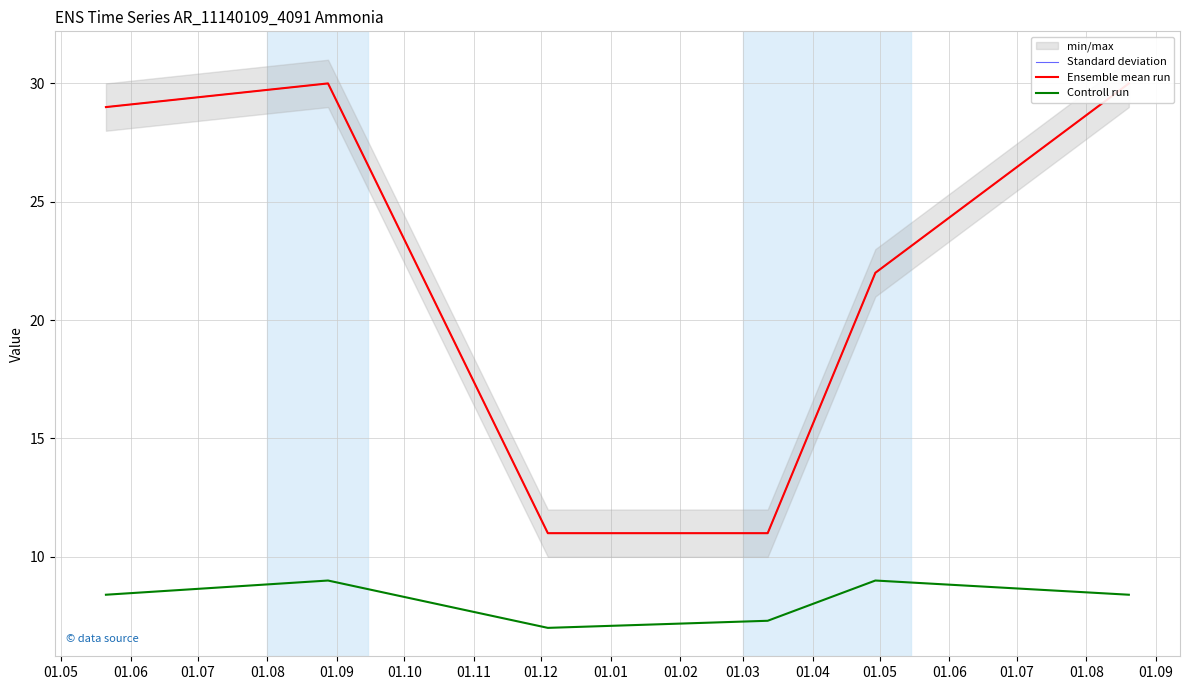

What are all the series names shown in the legend?

Standard deviation, Ensemble mean run, Controll run